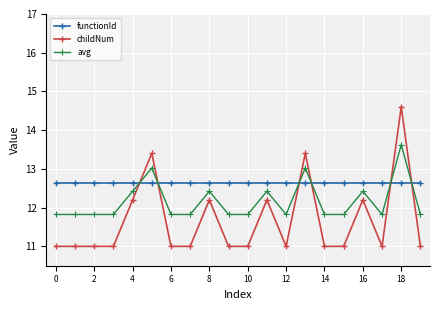

Which series has the widest spread of values?

childNum